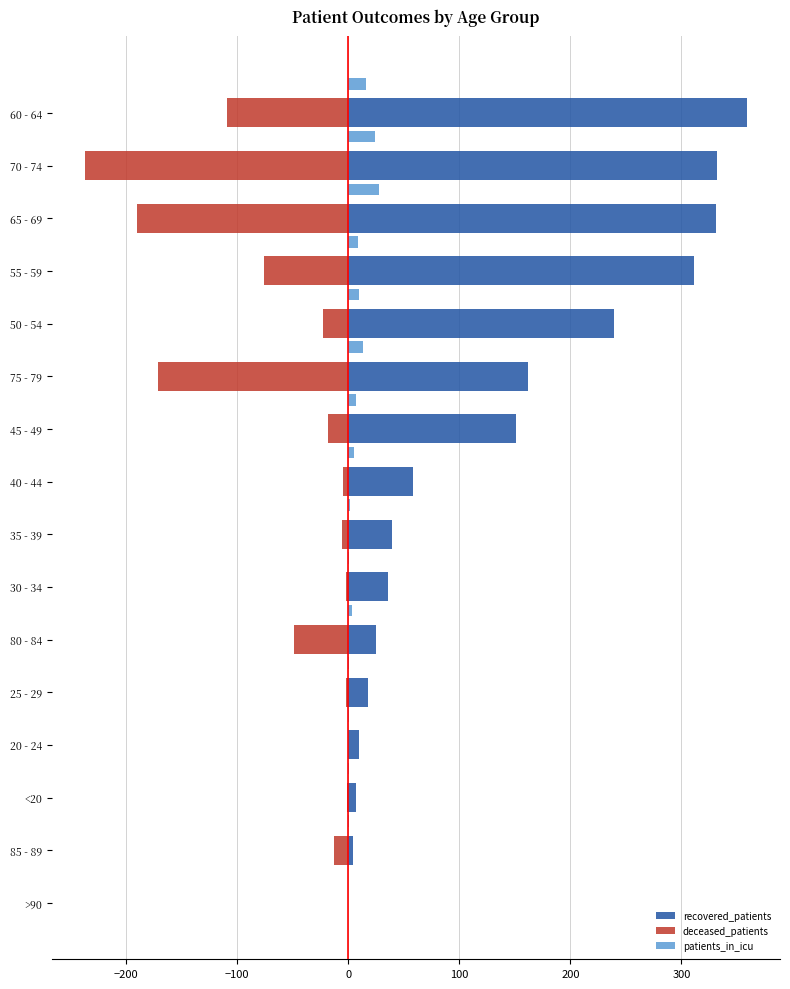

What is the sum of all deceased_patients values?

-902